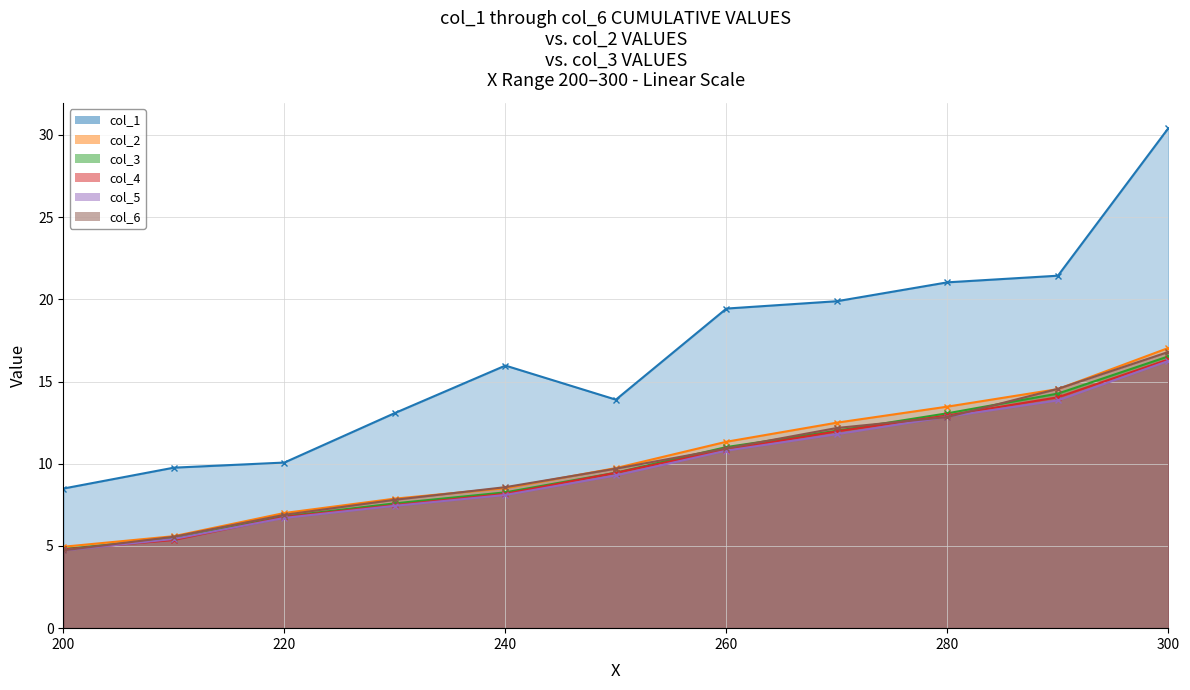

What are all the series names shown in the legend?

col_1, col_2, col_3, col_4, col_5, col_6